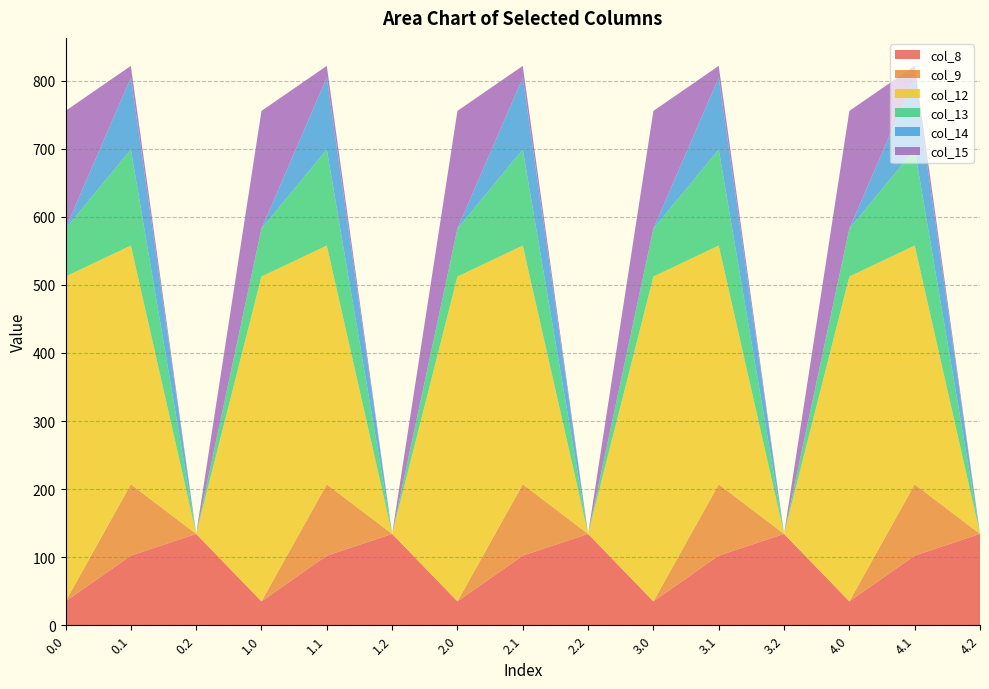

Reading left to right, extract all data points from this chart.

col_8: 35.0	102.3	134.2	35.0	102.3	134.2	35.0	102.3	134.2	35.0	102.3	134.2	35.0	102.3	134.2
col_9: 0.0	104.8	0.0	0.0	104.8	0.0	0.0	104.8	0.0	0.0	104.8	0.0	0.0	104.8	0.0
col_12: 477.2	350.8	0.0	477.2	350.8	0.0	477.2	350.8	0.0	477.2	350.8	0.0	477.2	350.8	0.0
col_13: 70.2	141.2	0.0	70.2	141.2	0.0	70.2	141.2	0.0	70.2	141.2	0.0	70.2	141.2	0.0
col_14: 0.3	105.5	0.0	0.3	105.5	0.0	0.3	105.5	0.0	0.3	105.5	0.0	0.3	105.5	0.0
col_15: 172.8	17.3	0.0	172.8	17.3	0.0	172.8	17.3	0.0	172.8	17.3	0.0	172.8	17.3	0.0